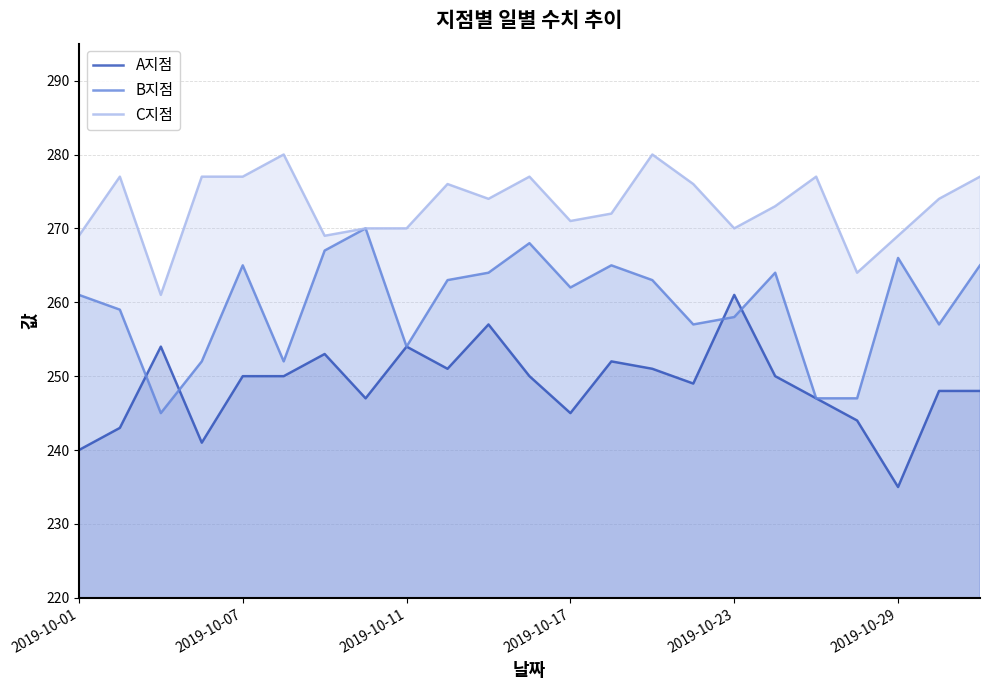

The value of B지점 at 2019-10-29 is 266. True or false?

True